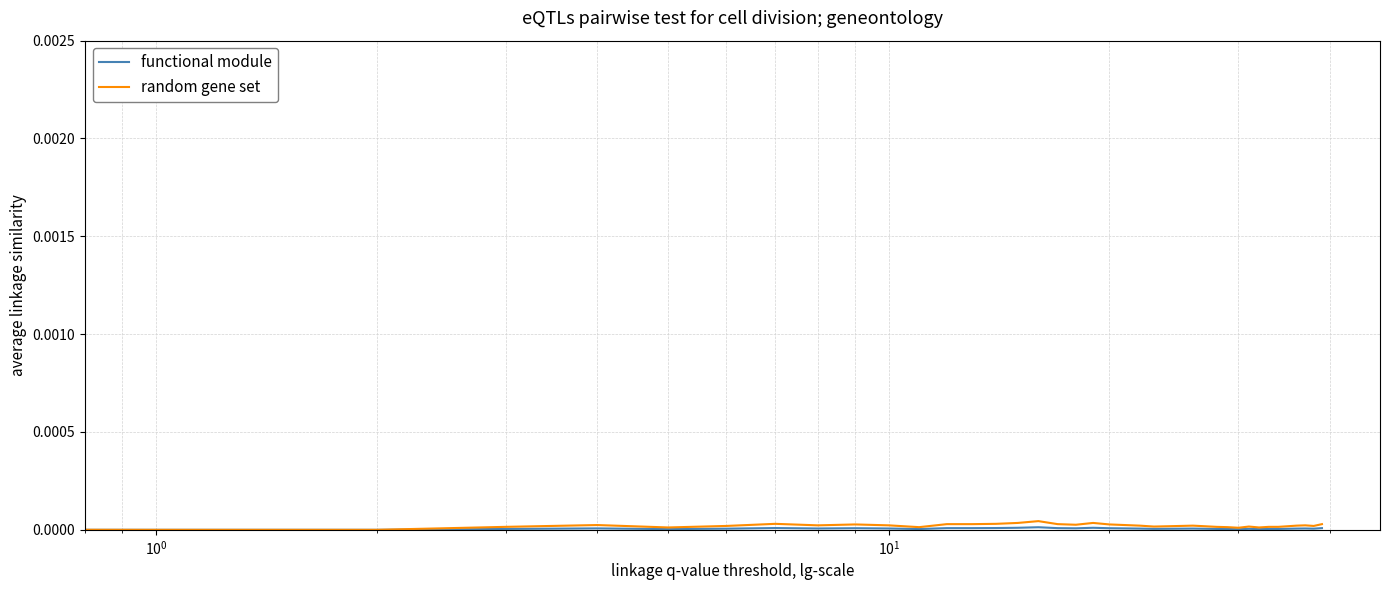

Rank the series by their maximum value, from highest to lowest.

random gene set, functional module